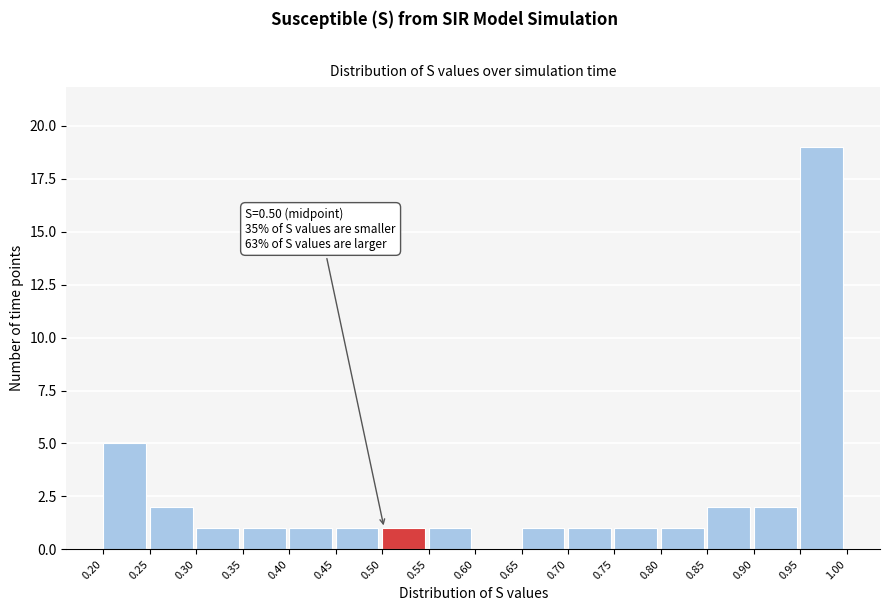

Which range on the x-axis has the tallest bar?

0.95 to 1.00